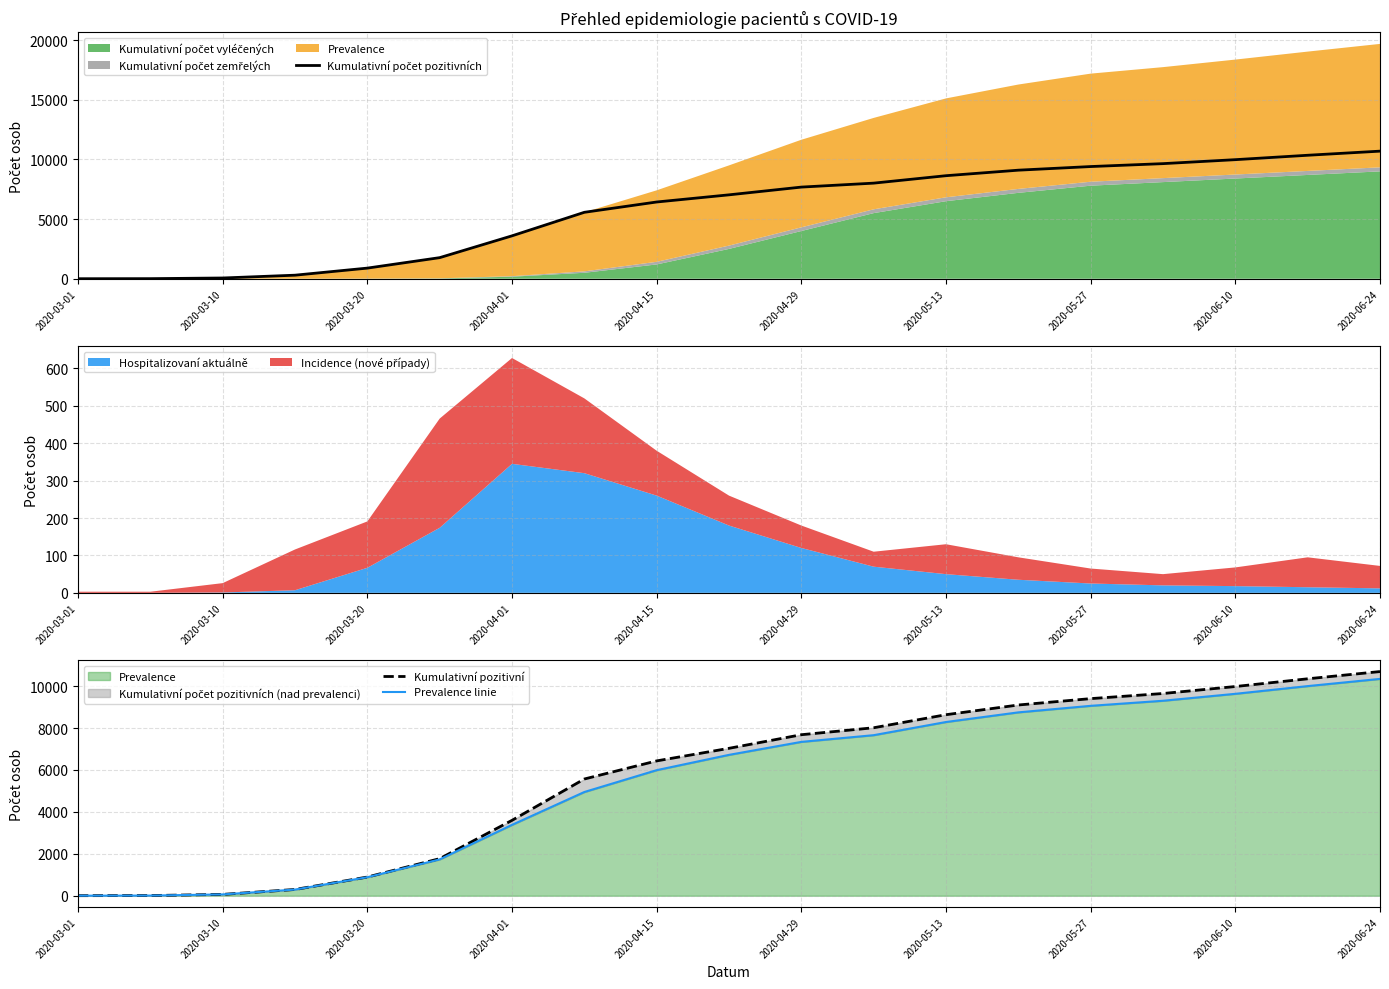

The Hospitalizovaní aktuálně series shows 260 at 2020-04-15. True or false?

True